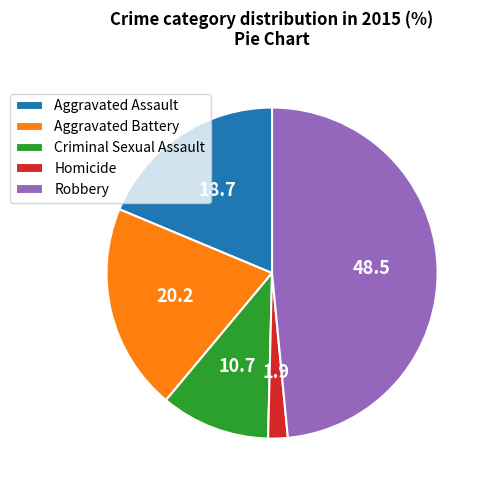

Does Aggravated Battery account for over 50% of the chart?

No